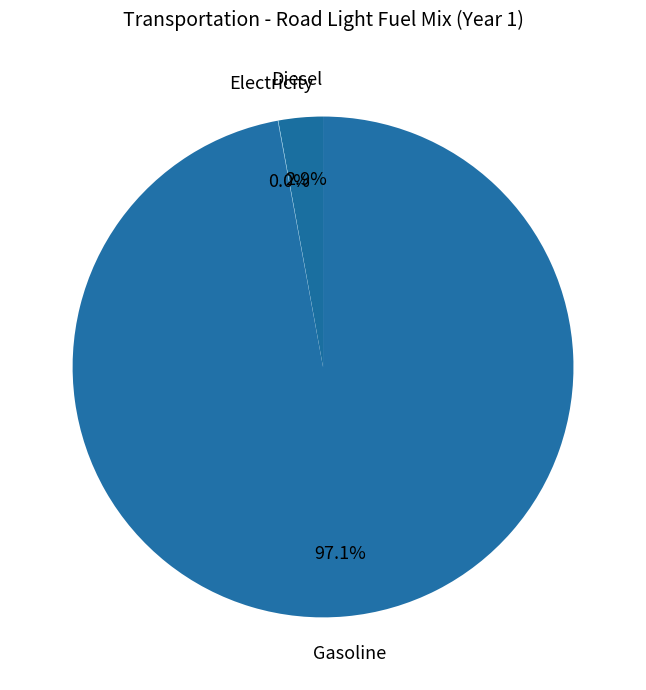

To the nearest percent, what is the difference between the largest and smallest slice percentages?

97%